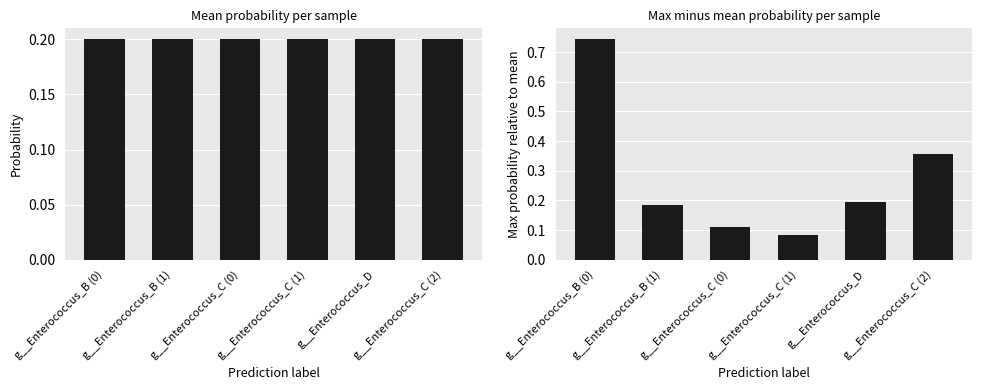

What is the total value across all series at g__Enterococcus_B (1)?

0.4